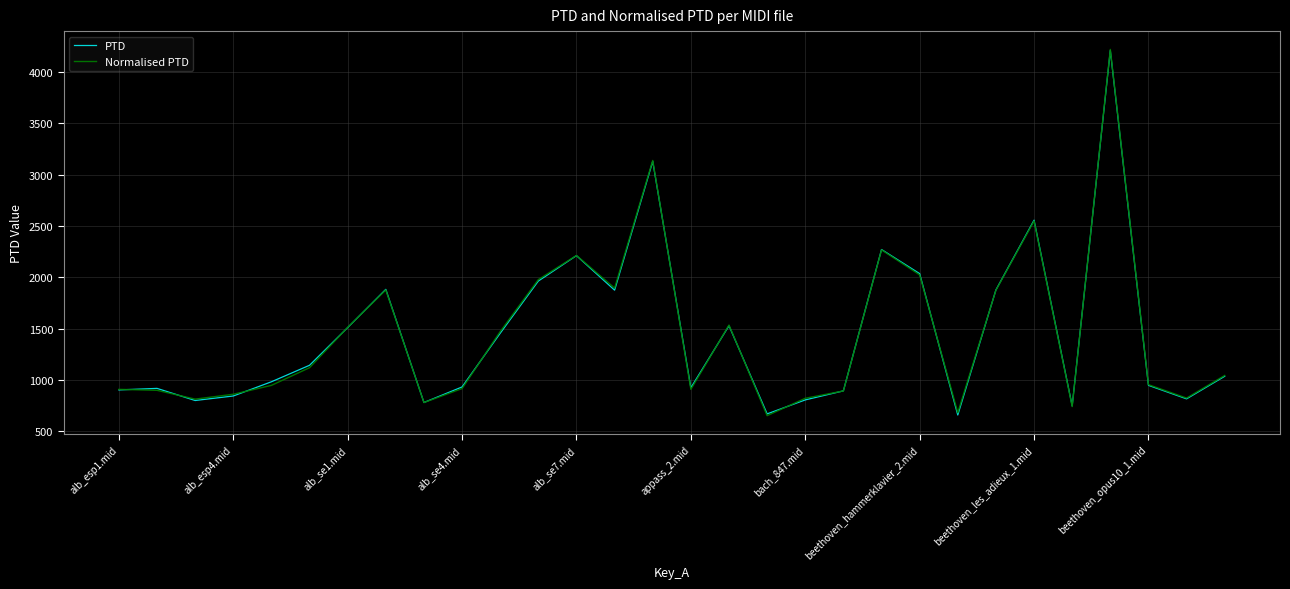

Which series ends up on top after the final intersection of PTD and Normalised PTD?

Normalised PTD